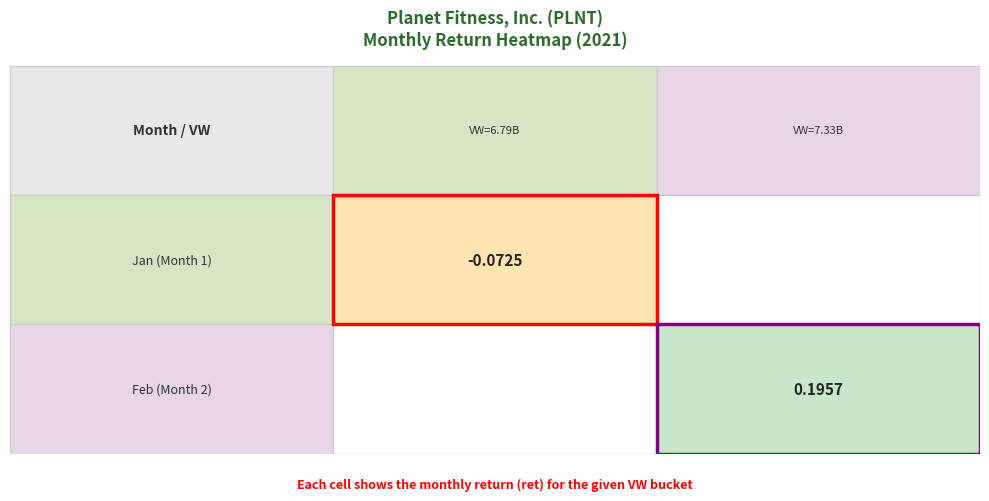

Reading left to right, list all the values displayed in this chart.

0=-0.1	1=0.2